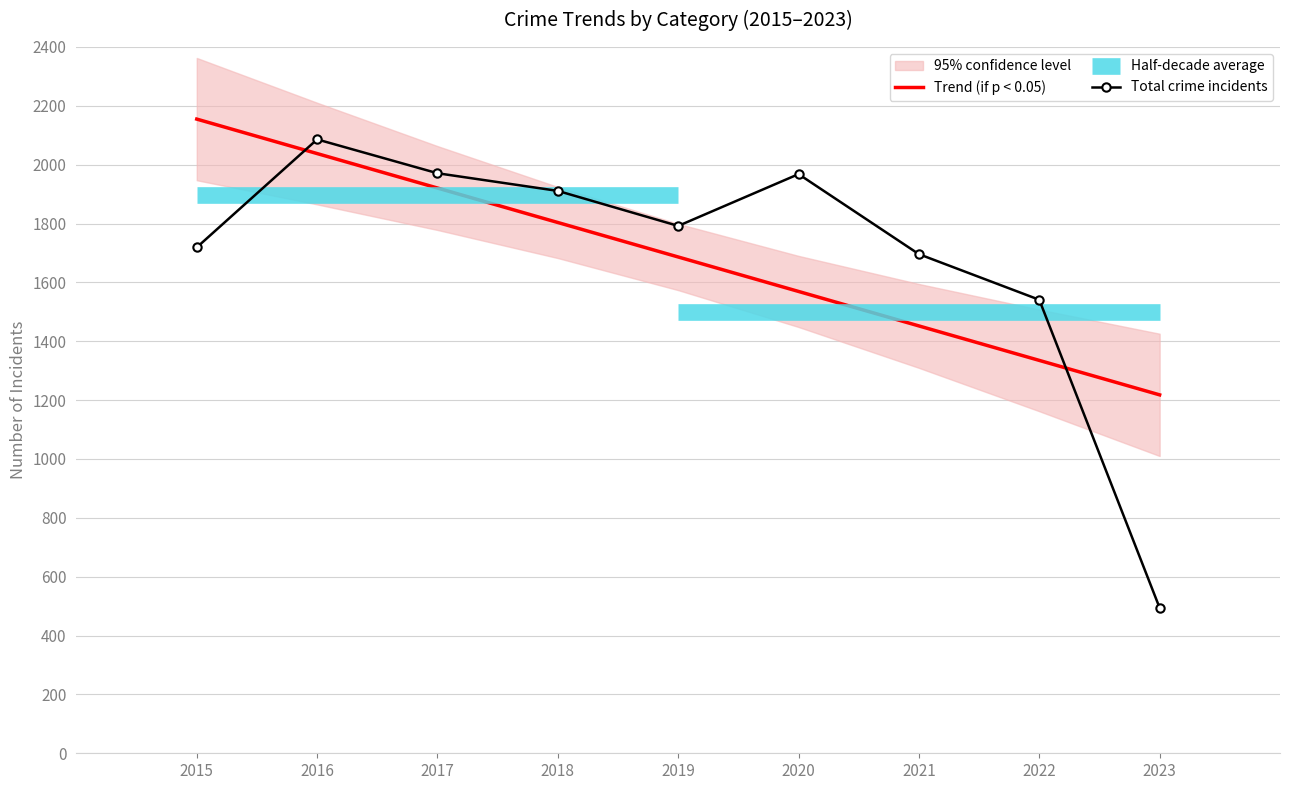

The Trend (if p < 0.05) series shows 1335.0 at 2022. True or false?

True